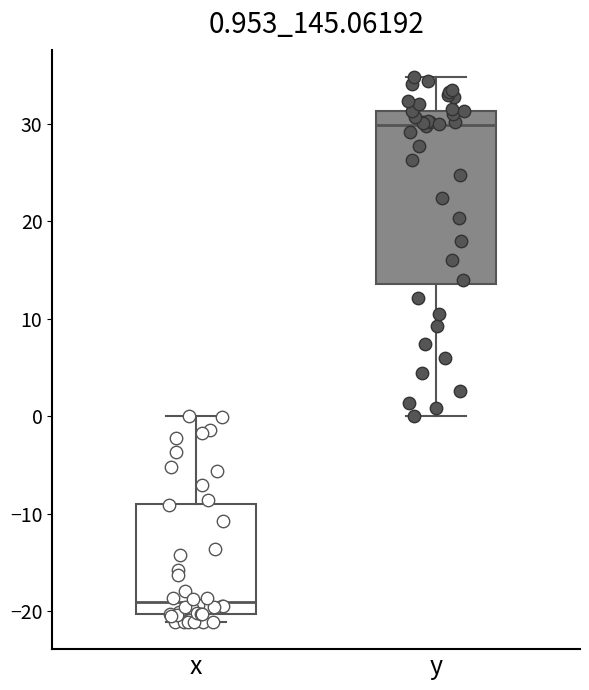

Which box has the highest median line?

y